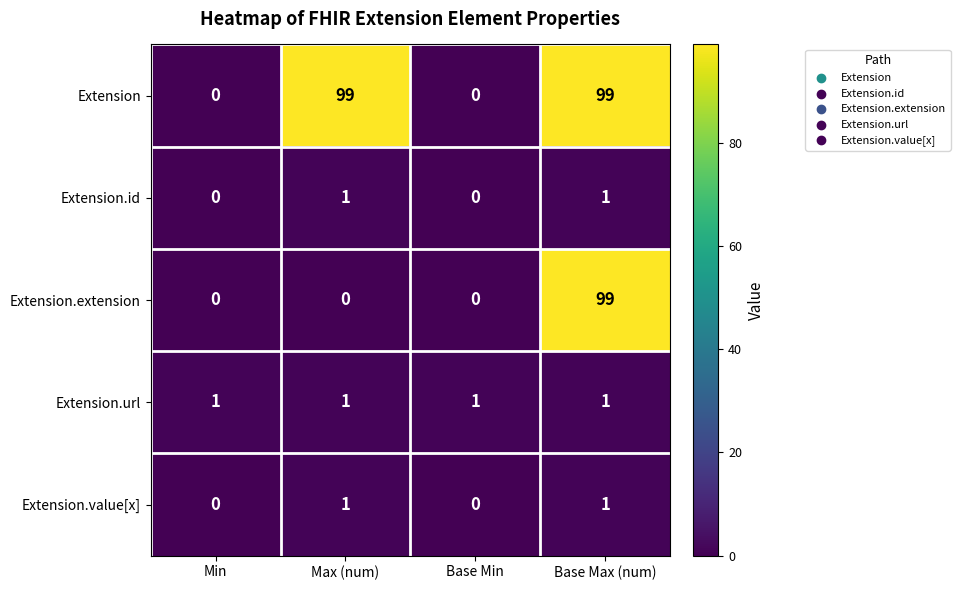

Is the value of Extension.extension at Max (num) greater than the value of Extension.url at Base Min?

No